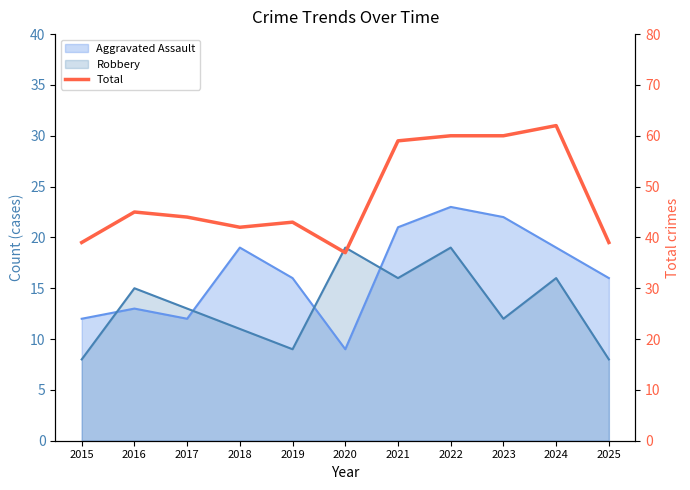

Reading left to right, list all the values displayed in this chart.

2015=39	2016=45	2017=44	2018=42	2019=43	2020=37	2021=59	2022=60	2023=60	2024=62	2025=39